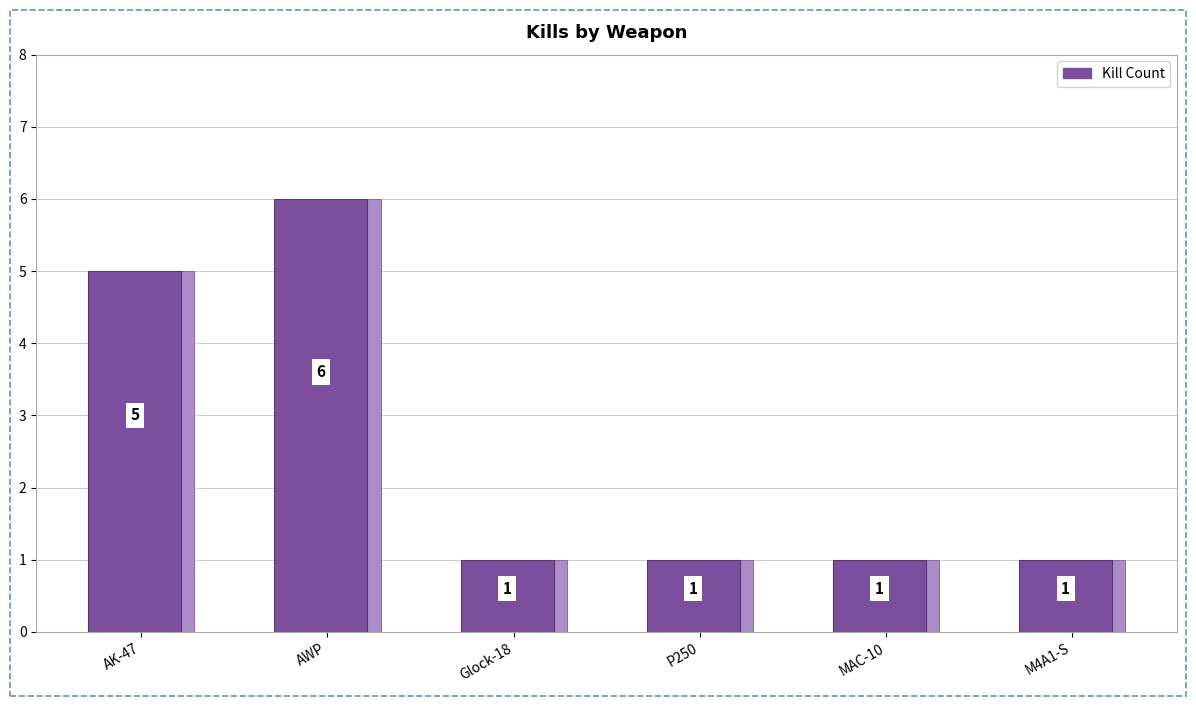

Reading left to right, transcribe all the data shown in this chart.

5	6	1	1	1	1